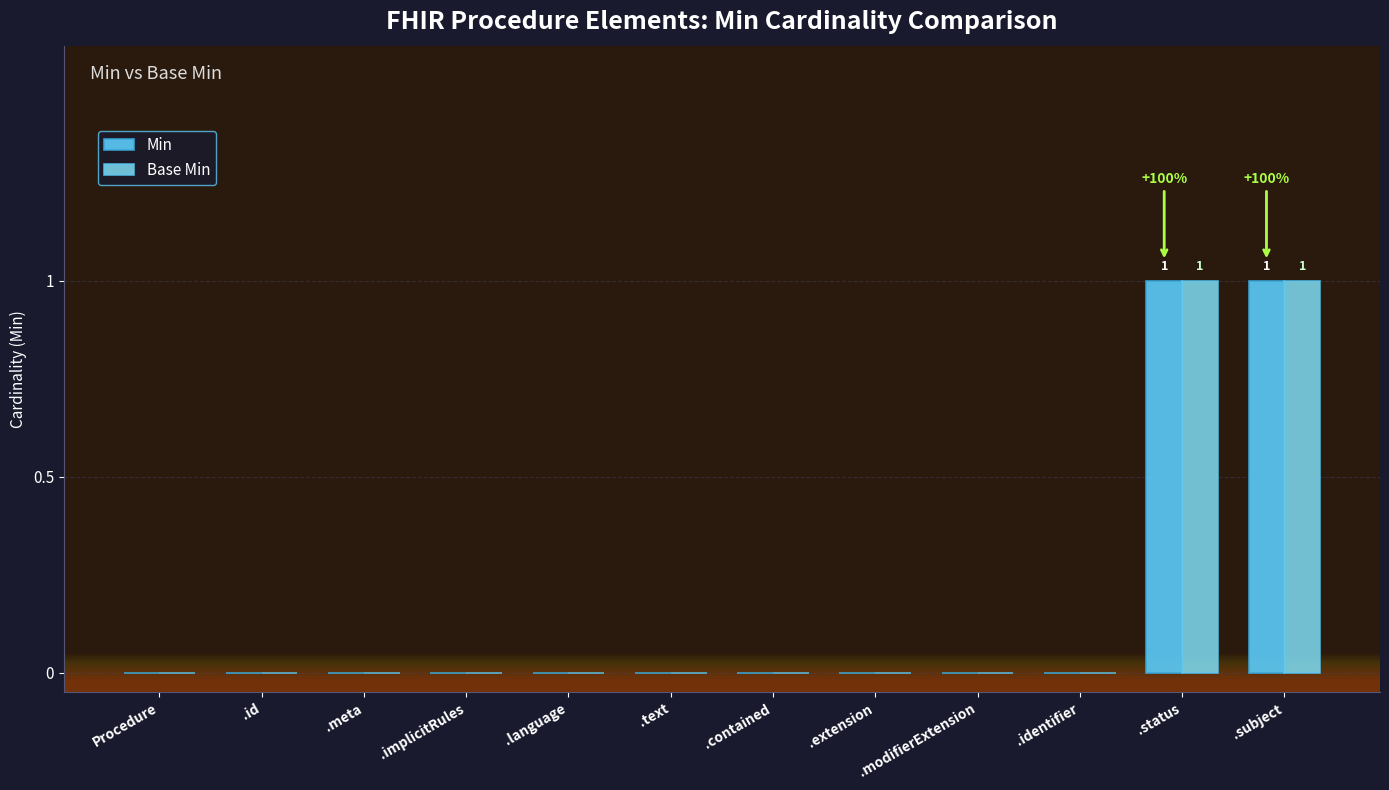

Are the bars horizontal?

No